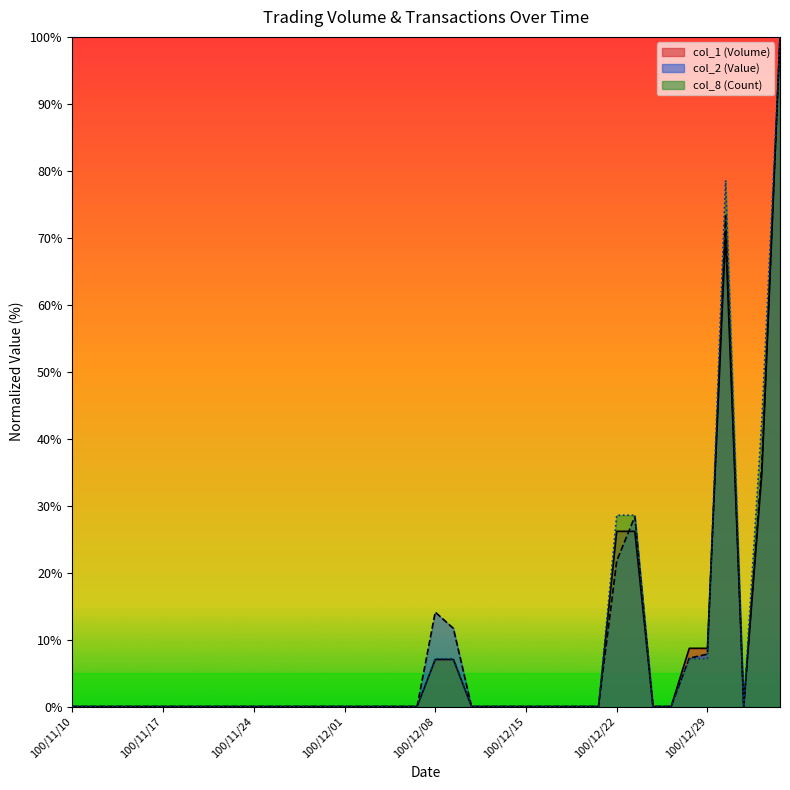

How many distinct data groups are displayed?

3